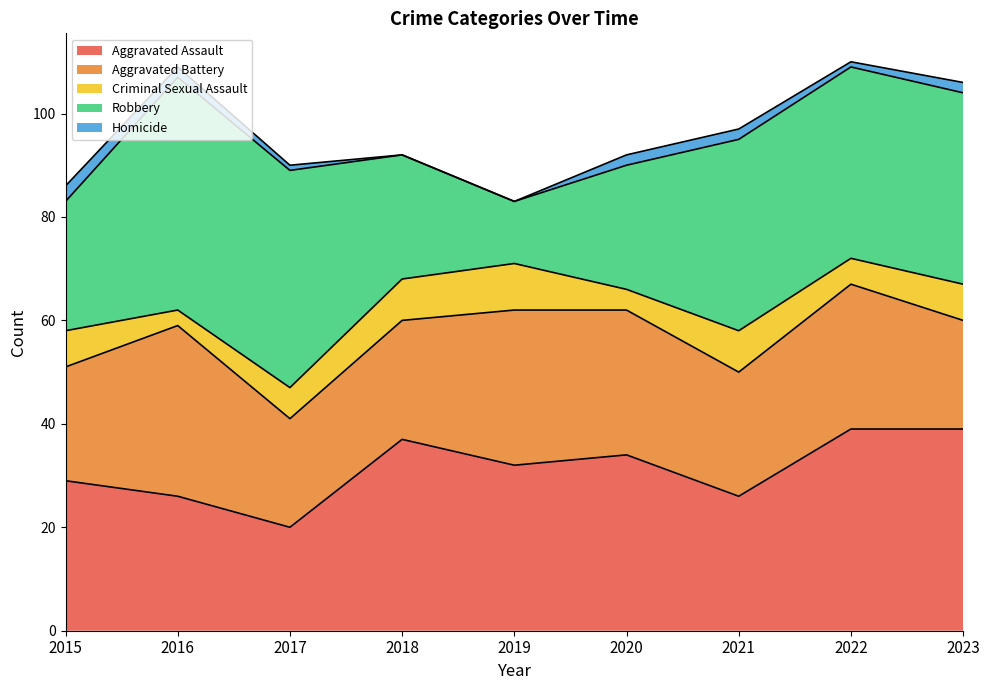

Where is the first local maximum for Aggravated Assault?

2018